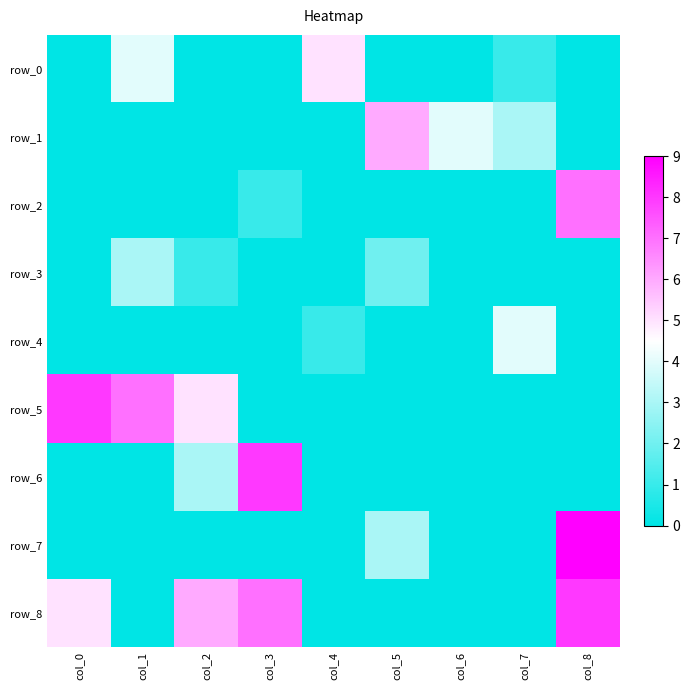

What is the approximate value of row_8 at col_0?

5